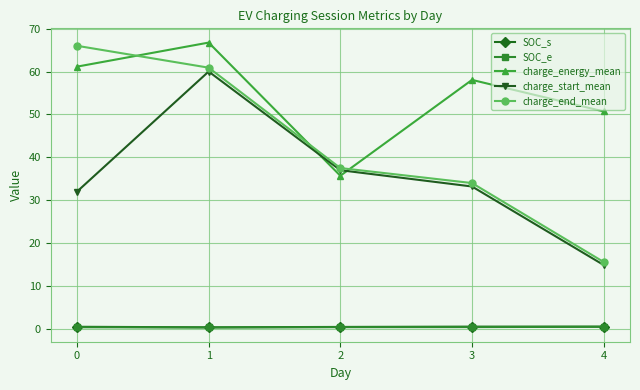

How many lines are shown in the chart?

5